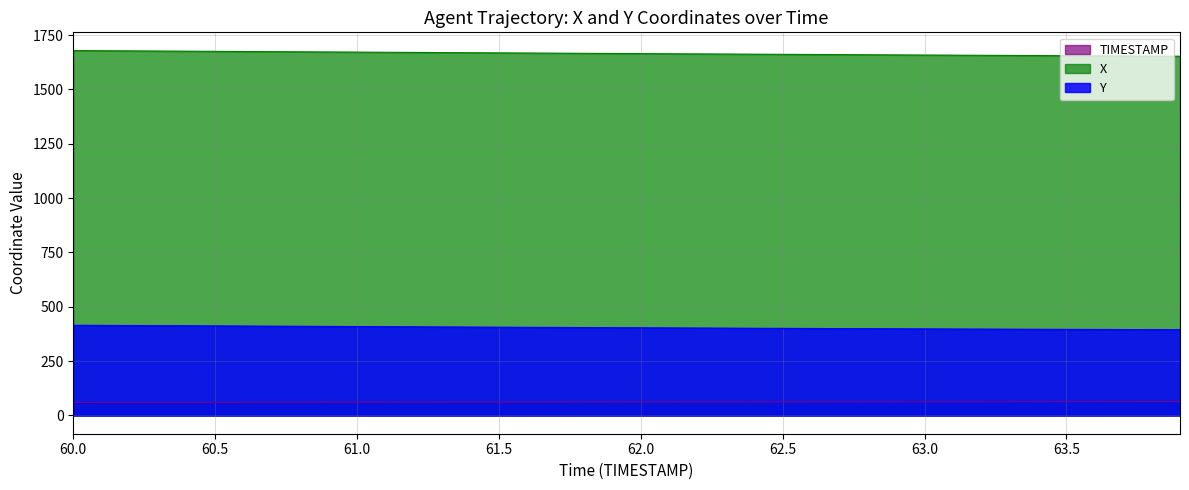

True or false: Y has a value of 534.7 at 63.0.

False